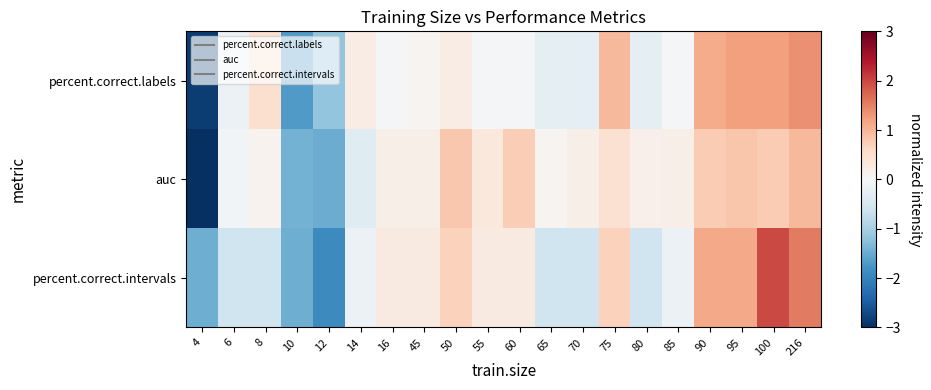

Reading right to left, what are all the values shown in this chart?

percent.correct.labels: 216=1.4	100=1.2	95=1.2	90=1.1	85=-0.0	80=-0.3	75=1.0	70=-0.3	65=-0.3	60=-0.0	55=-0.0	50=0.2	45=0.1	16=-0.0	14=0.2	12=-1.2	10=-1.7	8=0.5	6=-0.2	4=-2.8
auc: 216=1.0	100=0.8	95=0.8	90=0.8	85=0.2	80=0.2	75=0.5	70=0.2	65=0.1	60=0.7	55=0.3	50=0.8	45=0.2	16=0.2	14=-0.4	12=-1.5	10=-1.4	8=0.1	6=-0.1	4=-3.3
percent.correct.intervals: 216=1.6	100=2.0	95=1.1	90=1.1	85=-0.2	80=-0.6	75=0.7	70=-0.6	65=-0.6	60=0.3	55=0.3	50=0.7	45=0.3	16=0.3	14=-0.2	12=-1.9	10=-1.5	8=-0.6	6=-0.6	4=-1.5